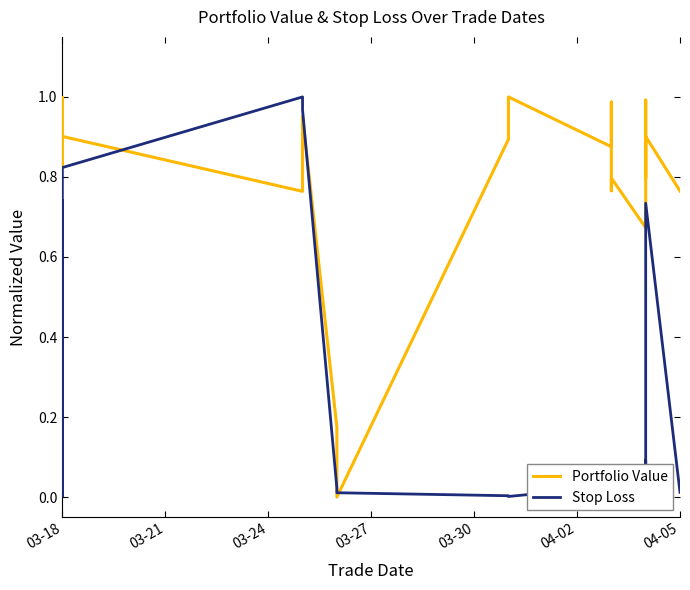

How many values in the Portfolio Value series exceed 0?

24